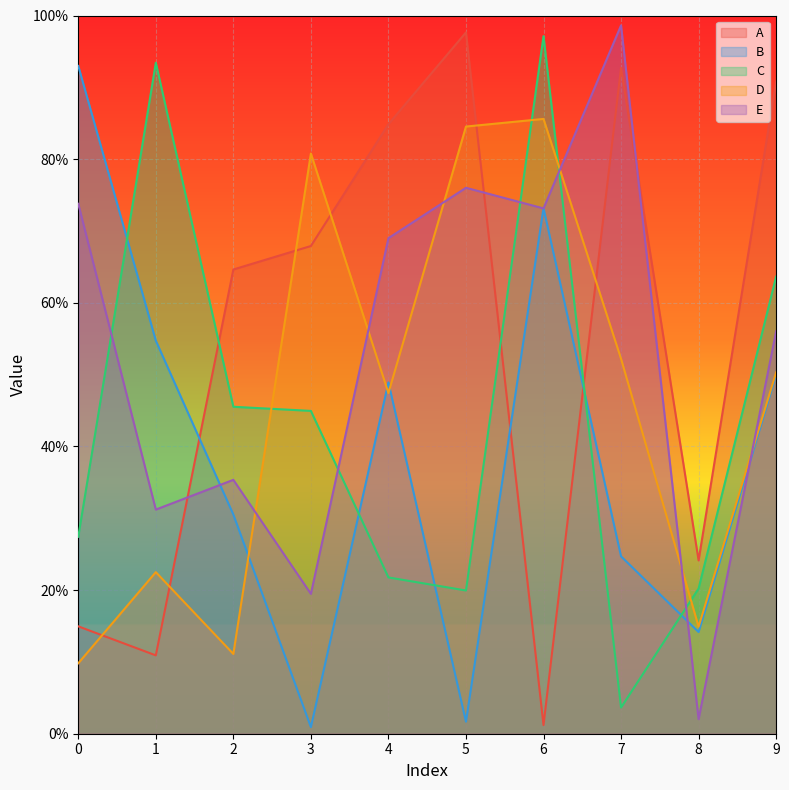

At how many categories does at least one series exceed 0?

10